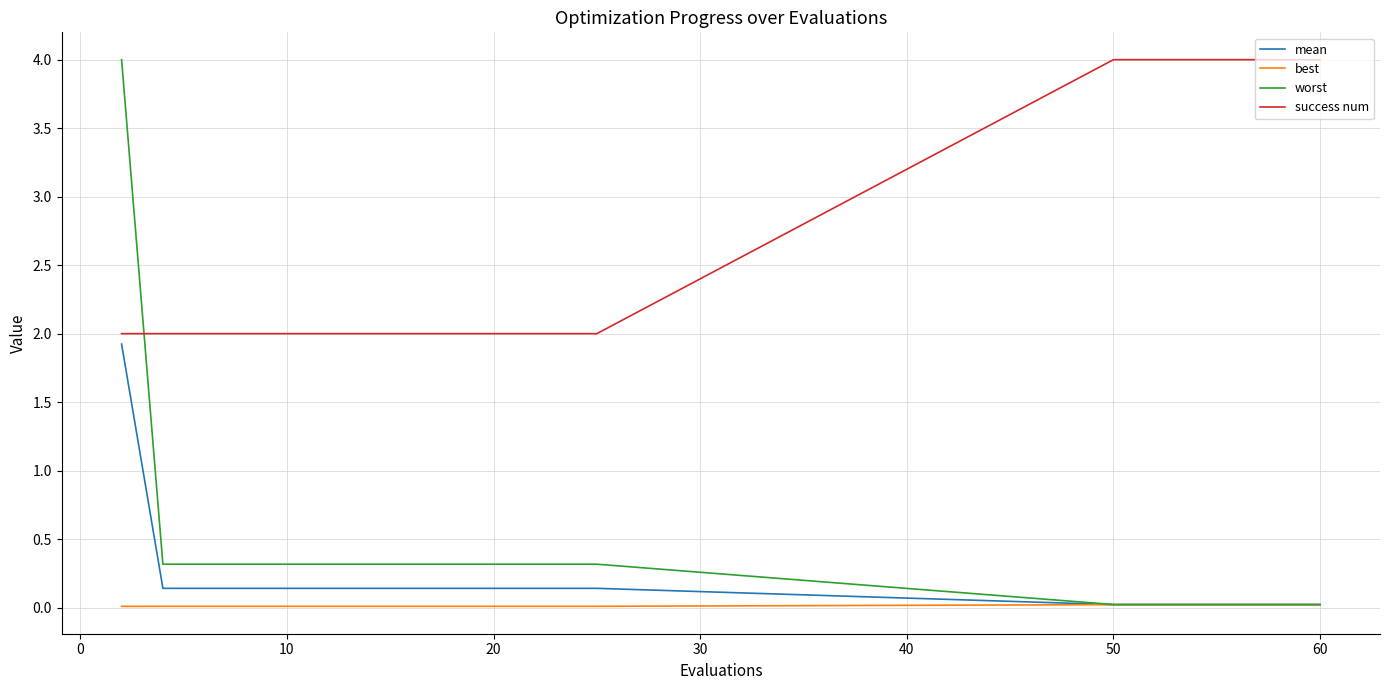

What is the maximum value shown in the chart?

4.0